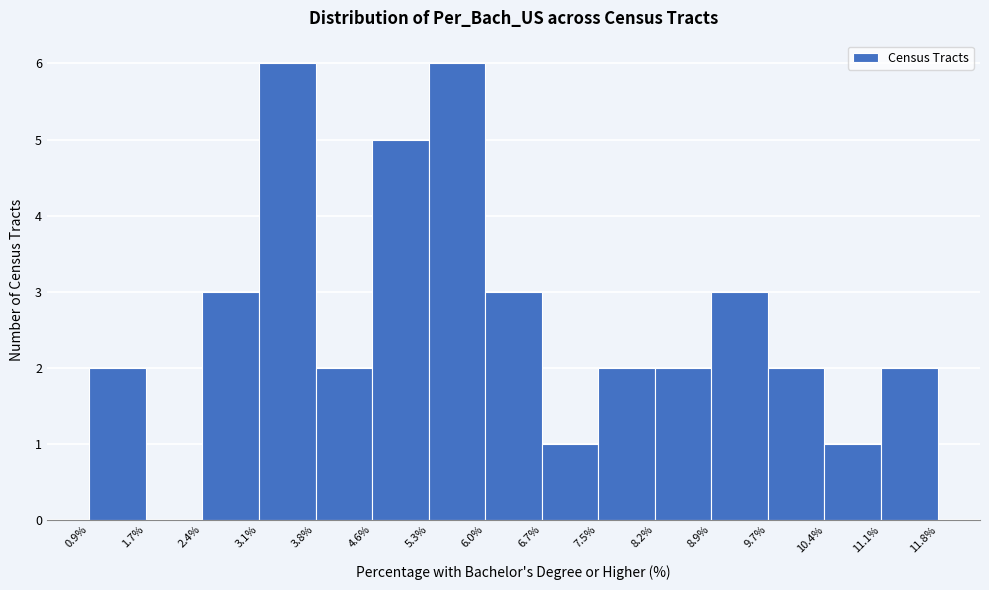

How tall is the bar that spans 7.5% to 8.2% on the x-axis? The values are not printed on the chart, so give them approximately, as read against the axis.

2